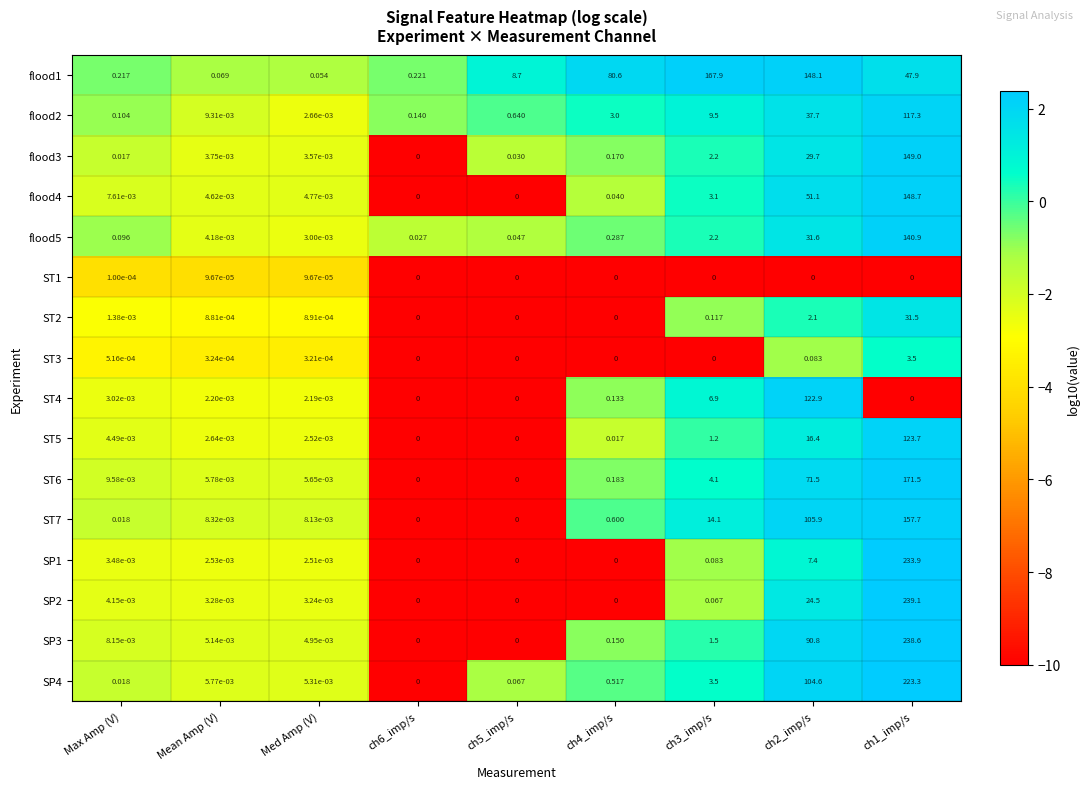

Is the value of ST2 at Mean Amp (V) greater than the value of SP4 at Mean Amp (V)?

No